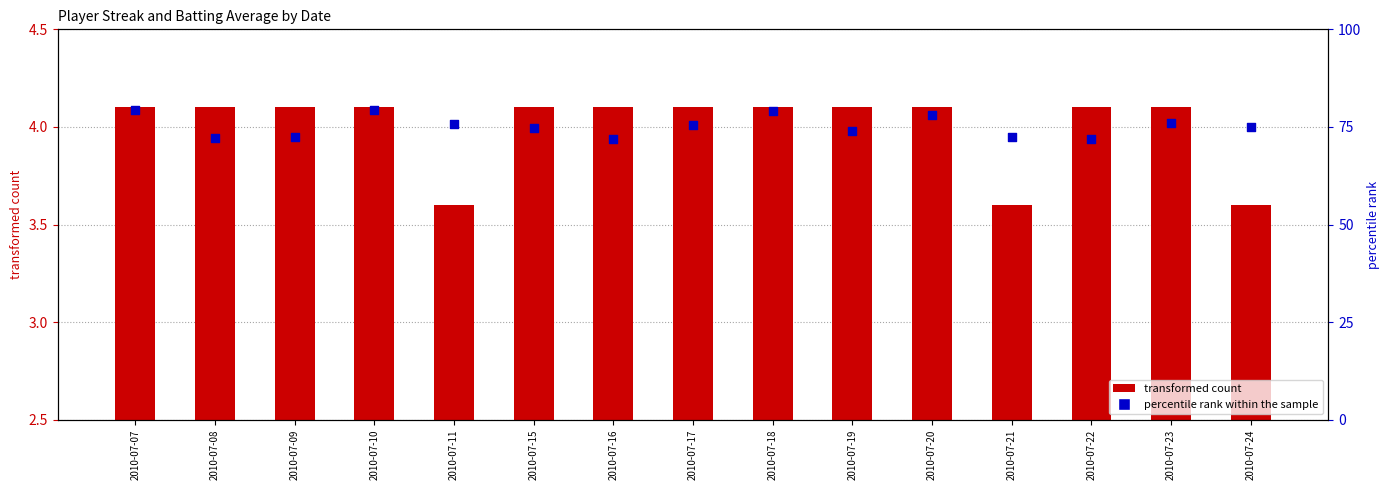

Is the value of percentile rank within the sample at 2010-07-19 greater than the value of transformed count at 2010-07-15?

Yes